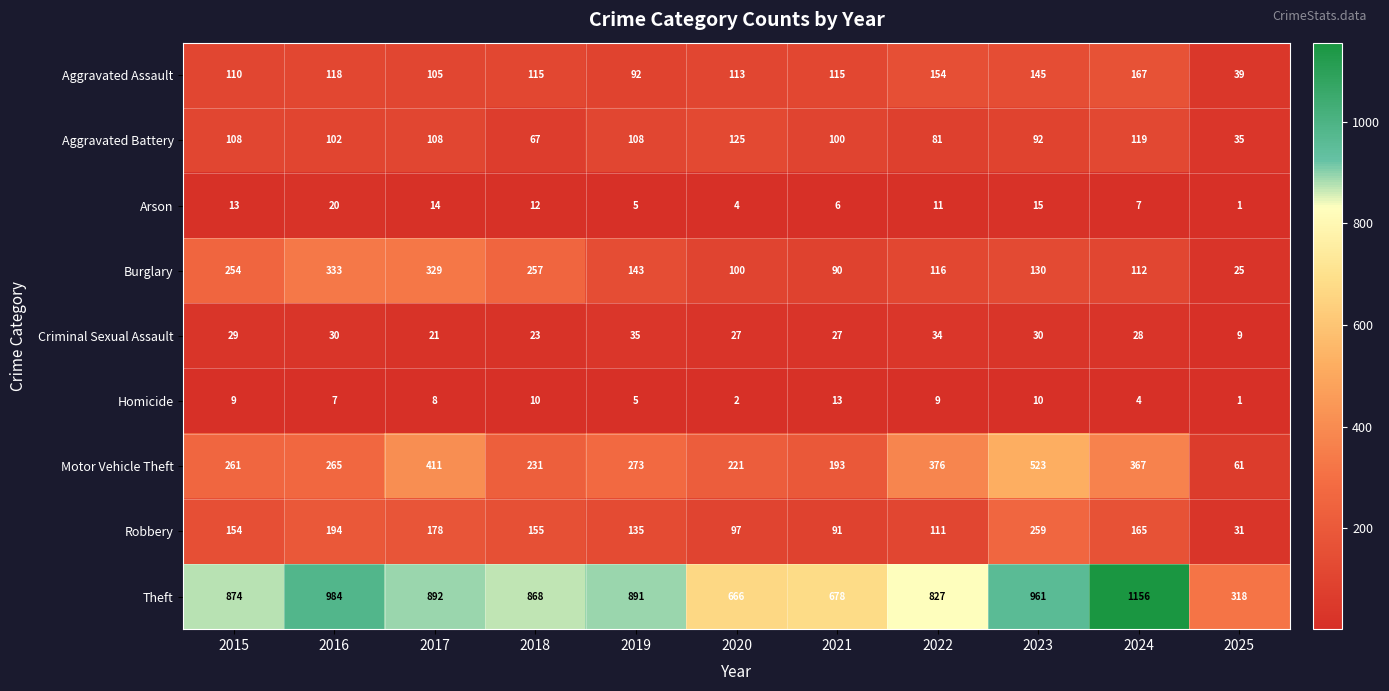

Rank the series at 2021 from highest to lowest value.

Theft, Motor Vehicle Theft, Aggravated Assault, Aggravated Battery, Robbery, Burglary, Criminal Sexual Assault, Homicide, Arson